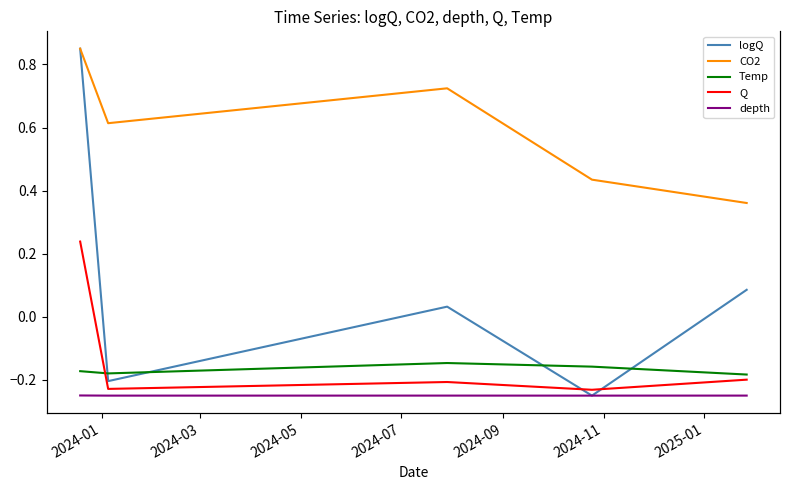

True or false: Q and CO2 intersect in this chart.

False